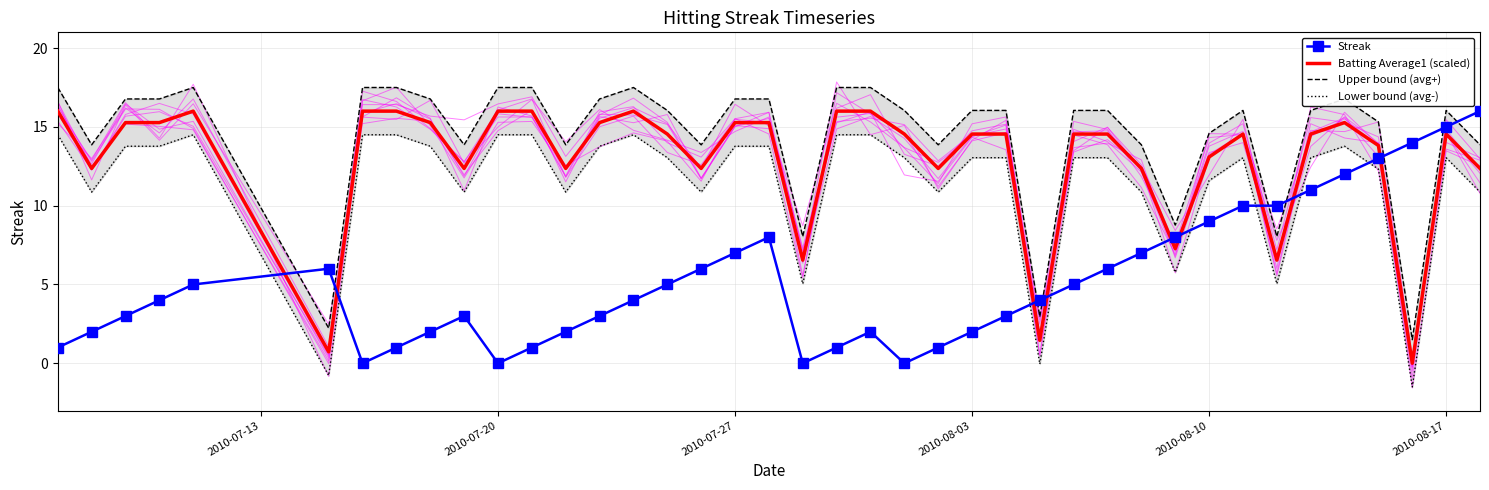

What is the highest value of the Batting Average1 (scaled) series?

16.0